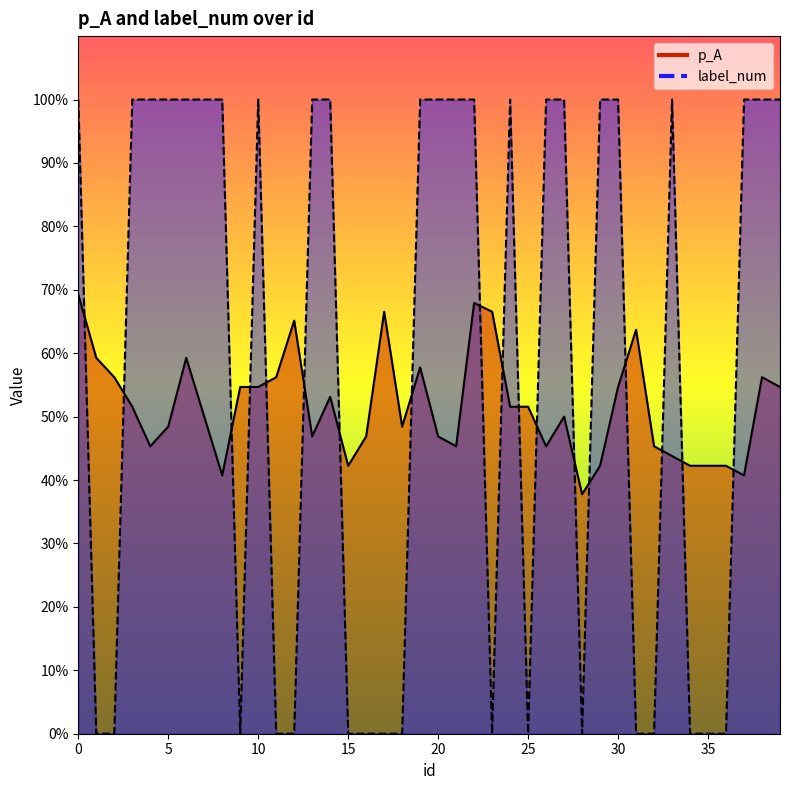

Between 16 and 23, which series saw the biggest shift?

p_A